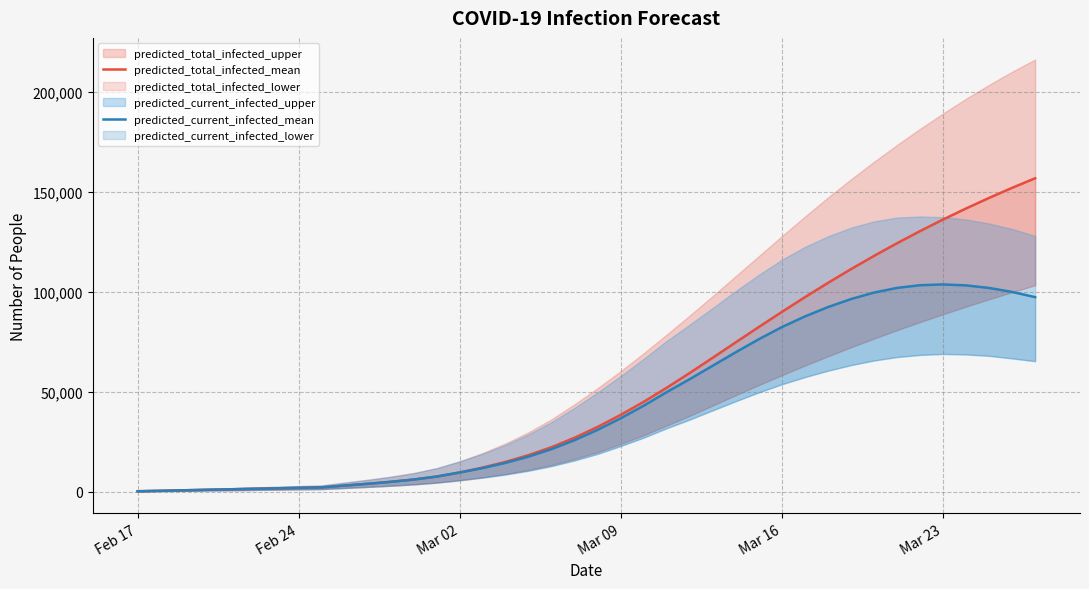

Reading left to right, transcribe all the data shown in this chart.

predicted_total_infected_mean: 243	485	728	971	1214	1456	1699	1942	2185	3085	3981	4958	6104	7596	9625	12084	14952	18331	22331	27054	32457	38464	45016	52041	59437	67059	74755	82408	89937	97289	104421	111304	117918	124257	130320	136112	141641	146915	151945	156741
predicted_current_infected_mean: 243	485	728	971	1214	1456	1699	1942	2185	3085	3981	4958	6104	7596	9625	11841	14466	17603	21360	25840	31000	36764	43074	49856	56352	63078	69796	76304	82342	87663	92337	96352	99587	101926	103266	103655	103177	101899	99904	97304